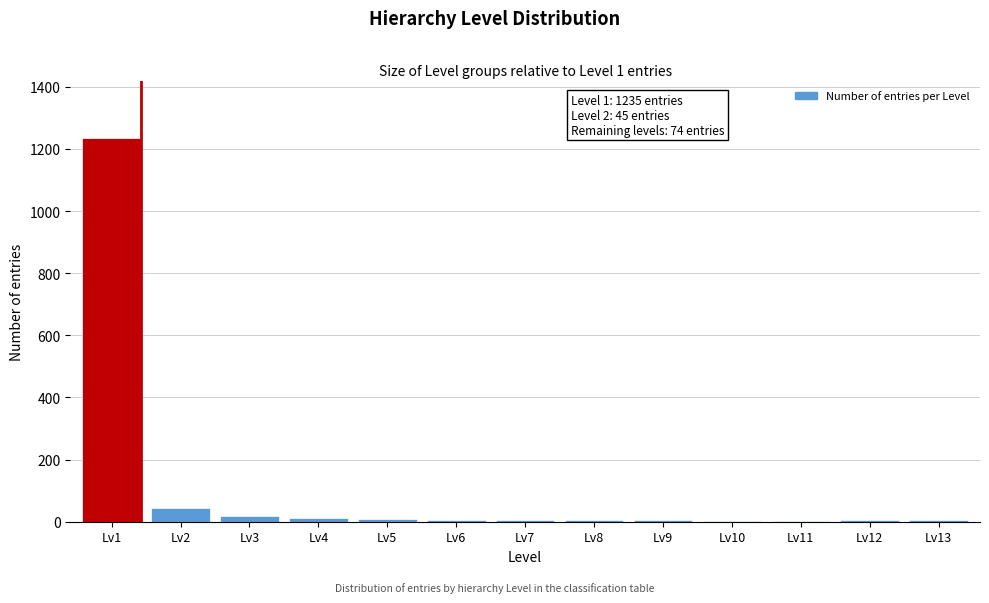

Is it true that the value at Lv1 is 1235?

True